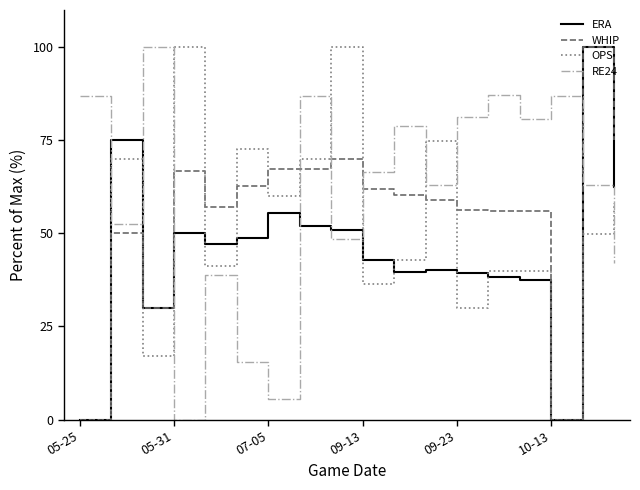

After their last crossing, which series has the higher values: WHIP or RE24?

WHIP